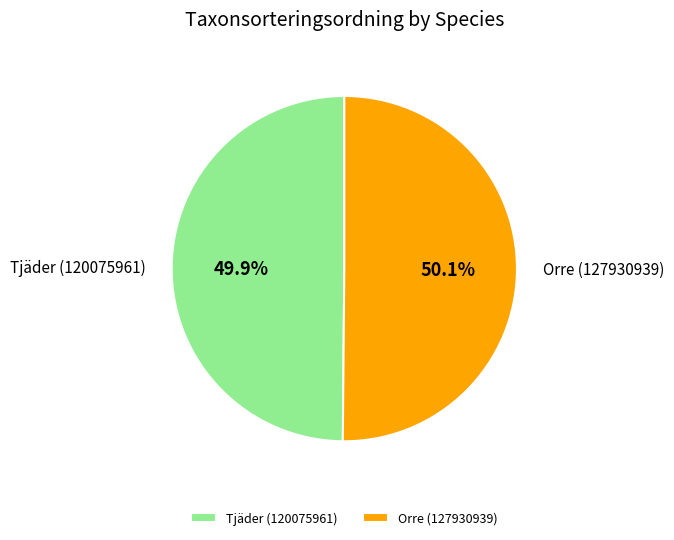

What is the ratio of the value at Orre (127930939) to the value at Tjäder (120075961)?

1.0